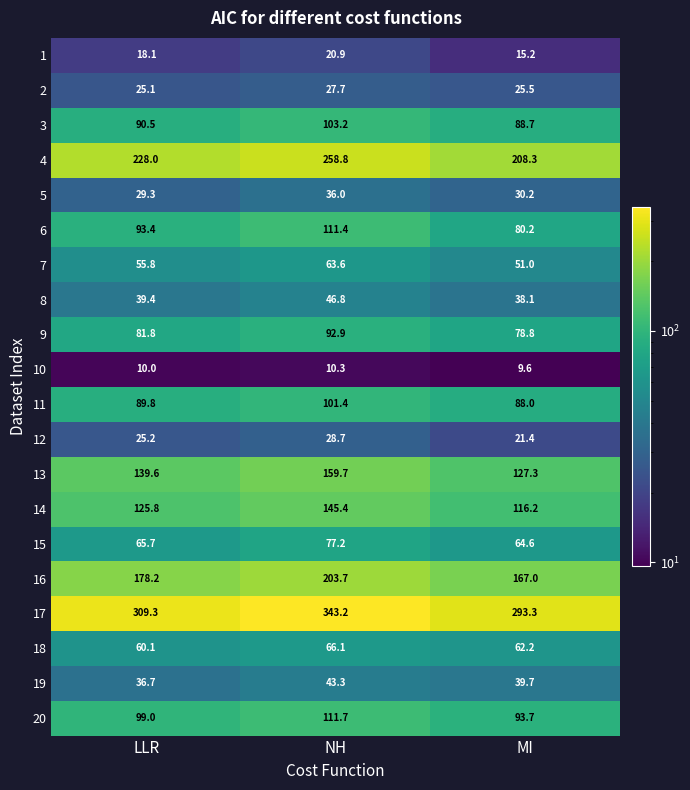

What is the sum of all 17 values?

945.8